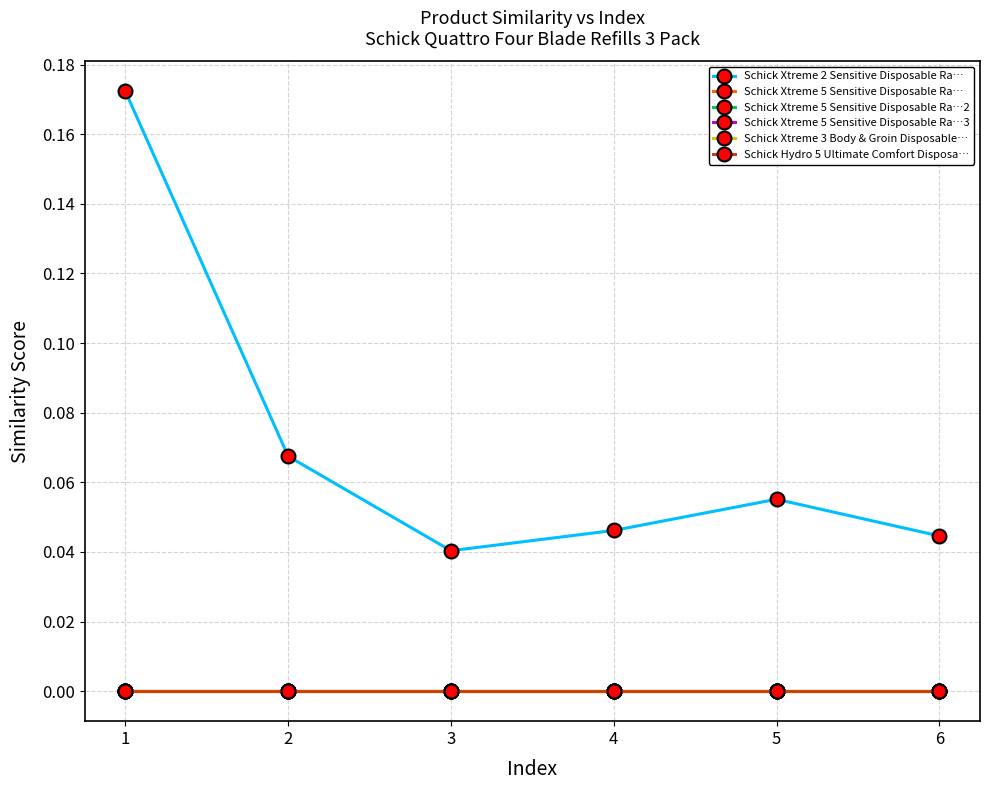

True or false: Schick Xtreme 3 Body & Groin Disposable… and Schick Hydro 5 Ultimate Comfort Disposa… cross at least once.

False